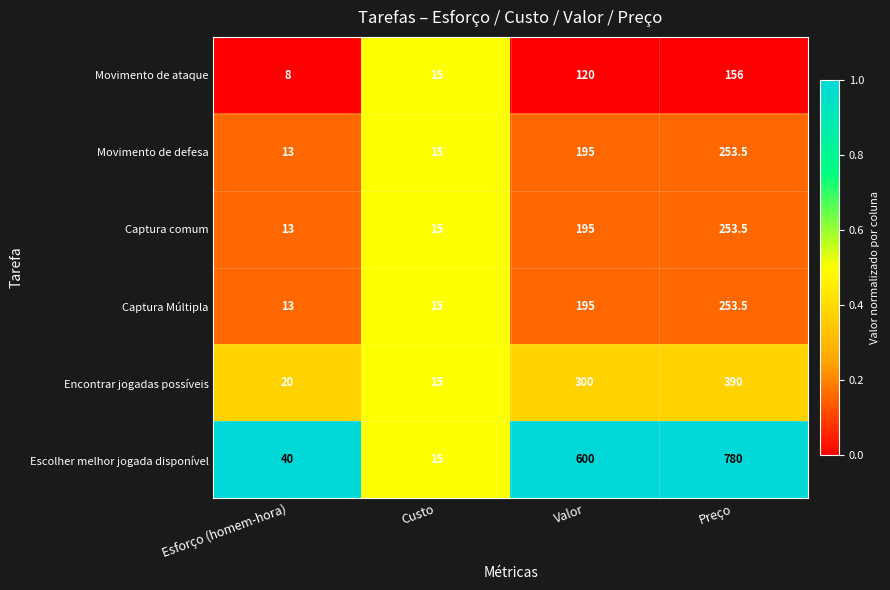

Which series has the largest total across all categories?

Escolher melhor jogada disponível